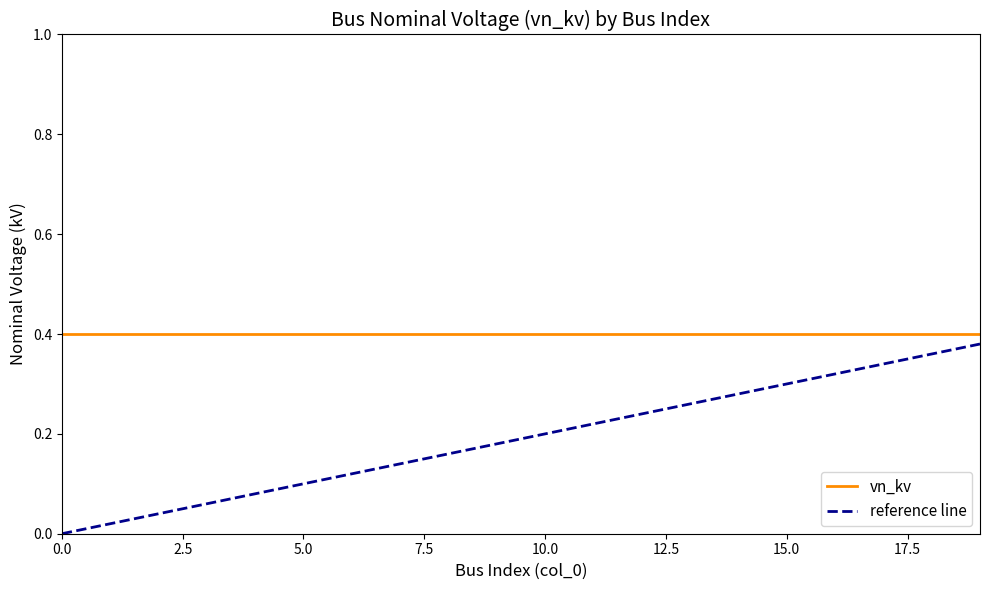

True or false: vn_kv and reference line cross at least once.

False